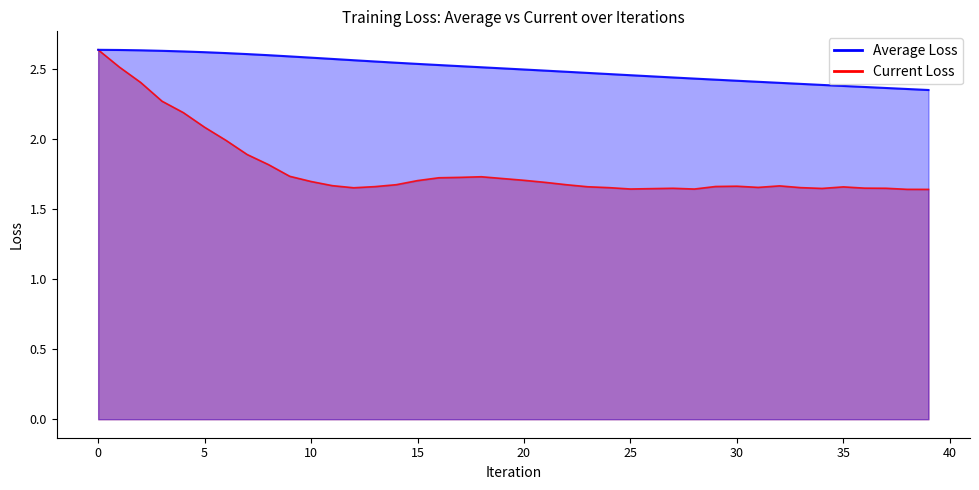

At 38, list the series in order from smallest to largest.

current_loss, average_loss